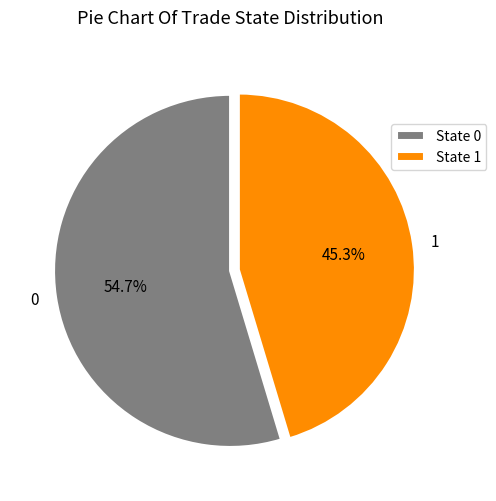

Does 1 account for over 50% of the chart?

No